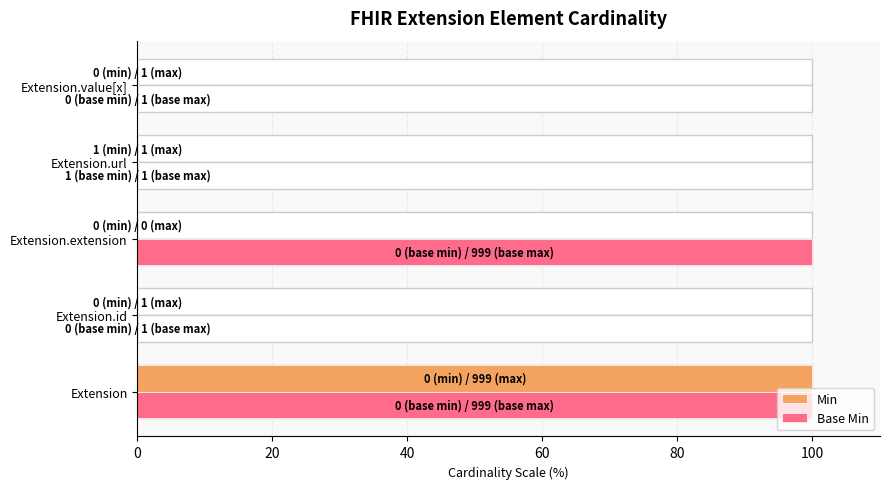

What is the difference between the highest and lowest values at Extension.extension?

100.0